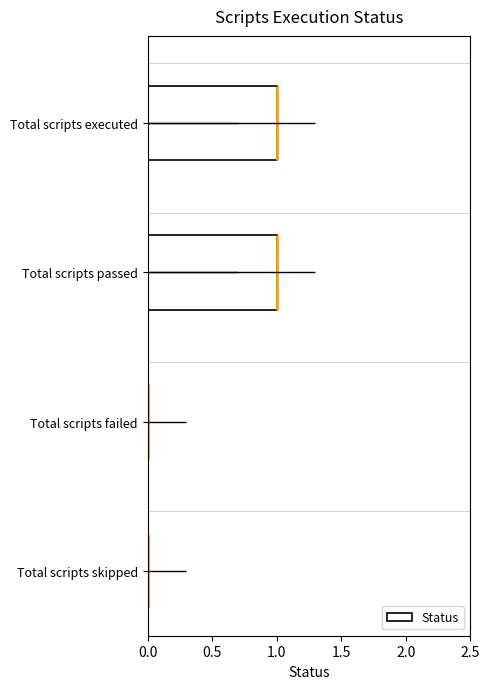

Reading left to right, what are all the values shown in this chart?

1	1	0	0